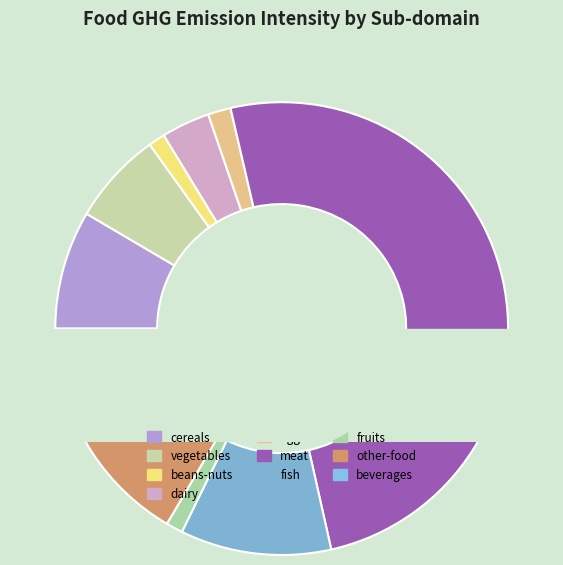

Combined, do fish and fruits account for over 50%?

No